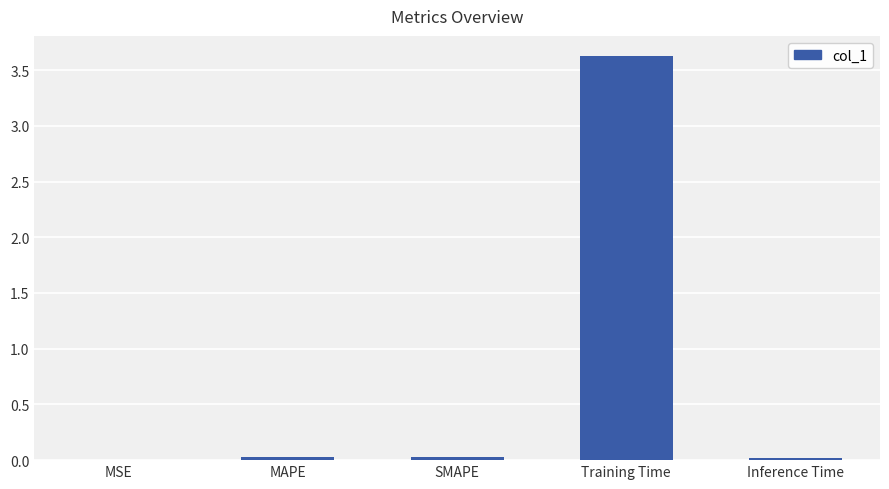

The chart shows a value of 0.0 at Inference Time. True or false?

True